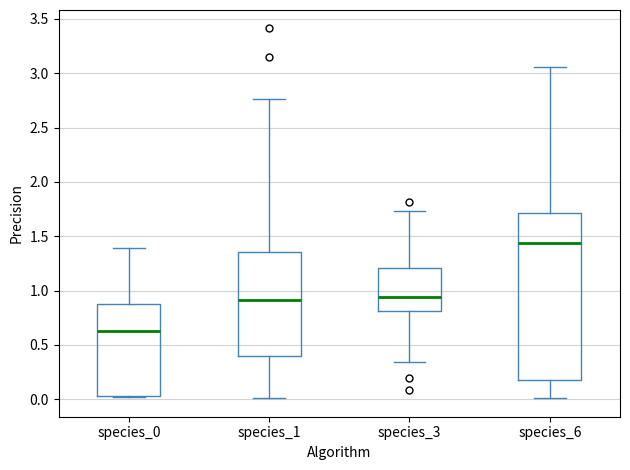

Comparing the boxes themselves (not the whiskers), which one is the tallest?

species_6